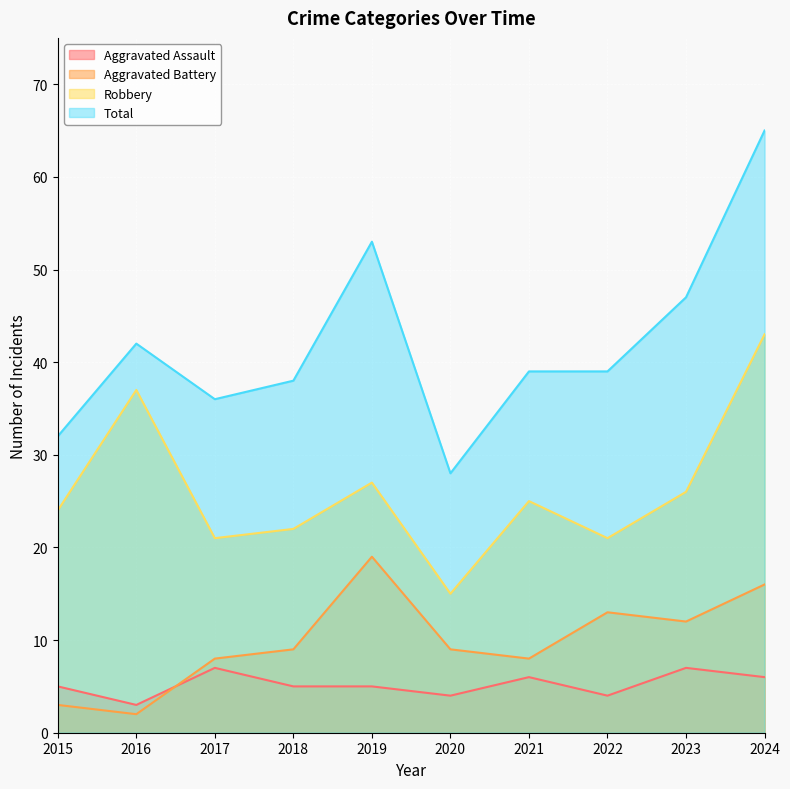

At which category does Aggravated Assault reach its first local valley?

2016